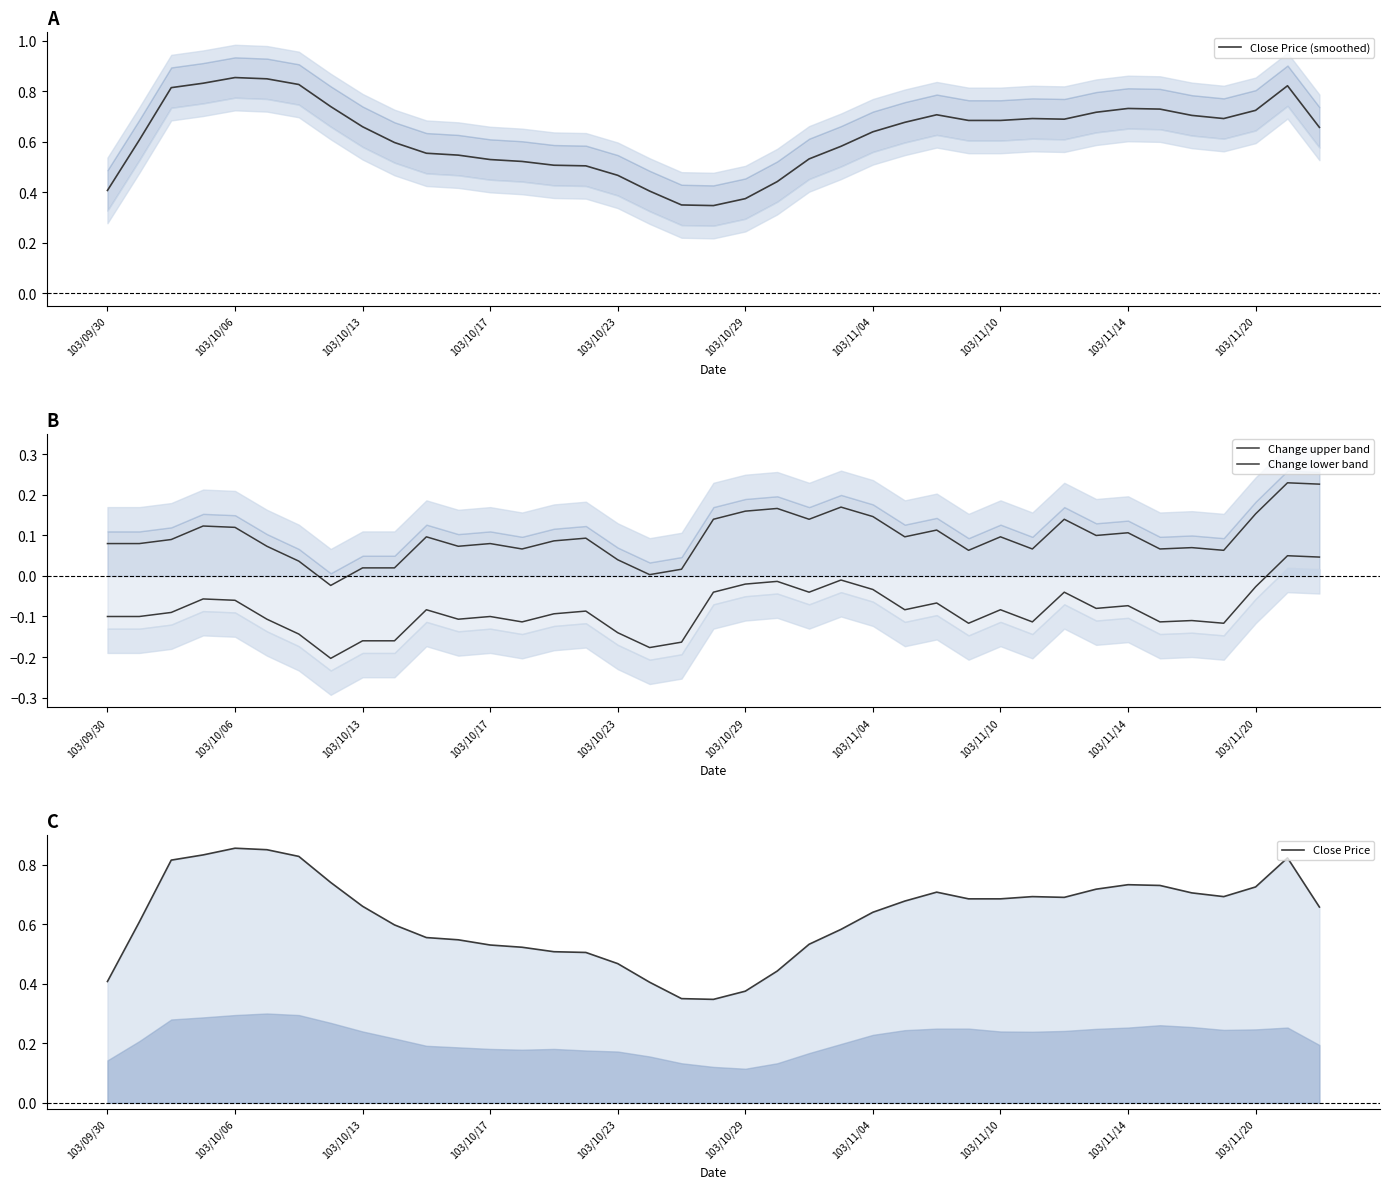

Reading right to left, extract all data points from this chart.

Close Price (smoothed): 0.7	0.8	0.7	0.7	0.7	0.7	0.7	0.7	0.7	0.7	0.7	0.7	0.7	0.7	0.6	0.6	0.5	0.4	0.4	0.3	0.3	0.4	0.5	0.5	0.5	0.5	0.5	0.5	0.6	0.6	0.7	0.7	0.8	0.9	0.9	0.8	0.8	0.6	0.4
Change upper band: 0.2	0.2	0.2	0.1	0.1	0.1	0.1	0.1	0.1	0.1	0.1	0.1	0.1	0.1	0.1	0.2	0.1	0.2	0.2	0.1	0.0	0.0	0.0	0.1	0.1	0.1	0.1	0.1	0.1	0.0	0.0	-0.0	0.0	0.1	0.1	0.1	0.1	0.1	0.1
Change lower band: 0.0	0.0	-0.0	-0.1	-0.1	-0.1	-0.1	-0.1	-0.0	-0.1	-0.1	-0.1	-0.1	-0.1	-0.0	-0.0	-0.0	-0.0	-0.0	-0.0	-0.2	-0.2	-0.1	-0.1	-0.1	-0.1	-0.1	-0.1	-0.1	-0.2	-0.2	-0.2	-0.1	-0.1	-0.1	-0.1	-0.1	-0.1	-0.1
Close Price: 0.7	0.8	0.7	0.7	0.7	0.7	0.7	0.7	0.7	0.7	0.7	0.7	0.7	0.7	0.6	0.6	0.5	0.4	0.4	0.3	0.3	0.4	0.5	0.5	0.5	0.5	0.5	0.5	0.6	0.6	0.7	0.7	0.8	0.9	0.9	0.8	0.8	0.6	0.4